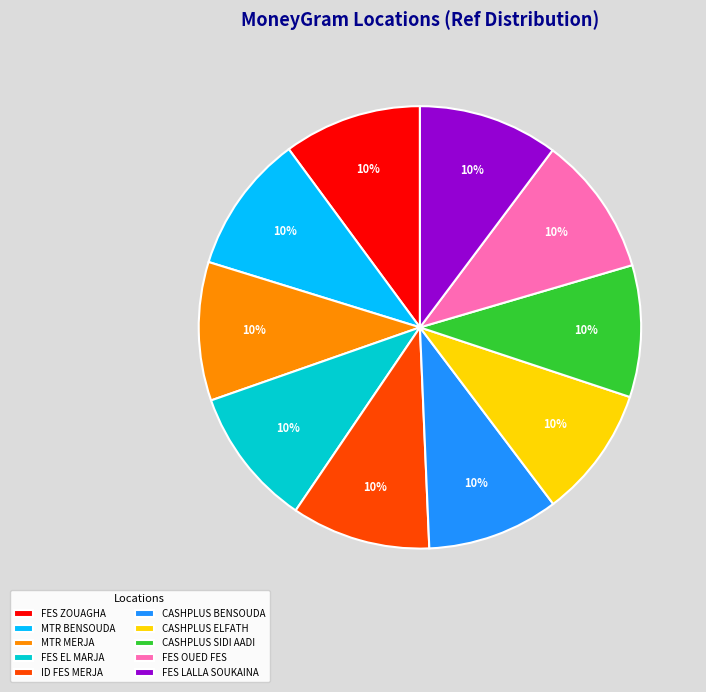

Count the number of slices in the pie.

10